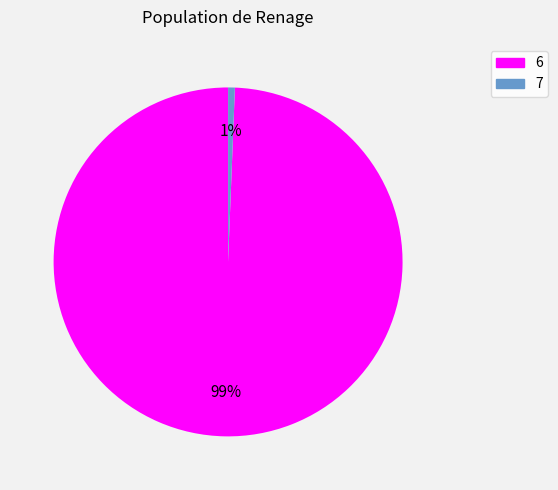

Is the sum of 7 and 6 greater than half?

Yes